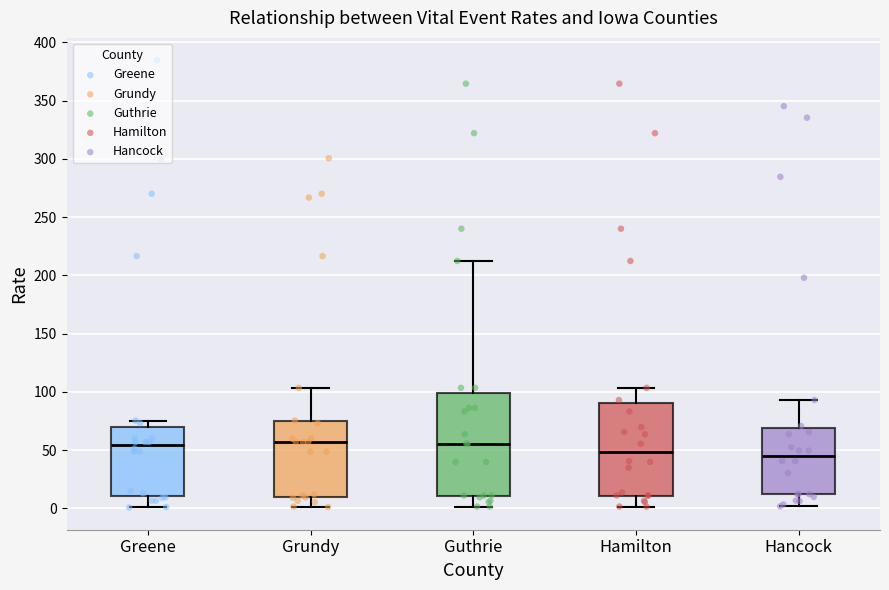

Reading left to right, read every box against the y-axis: the position of its median line, the range the box covers, and the ends of its whiskers. The values are not printed on the chart, so give them approximately, as read against the axis.

Greene: median 55, box 10 to 70, whiskers 0 to 75
Grundy: median 55, box 10 to 75, whiskers 0 to 105
Guthrie: median 55, box 10 to 100, whiskers 0 to 210
Hamilton: median 50, box 10 to 90, whiskers 0 to 105
Hancock: median 45, box 10 to 70, whiskers 0 to 95